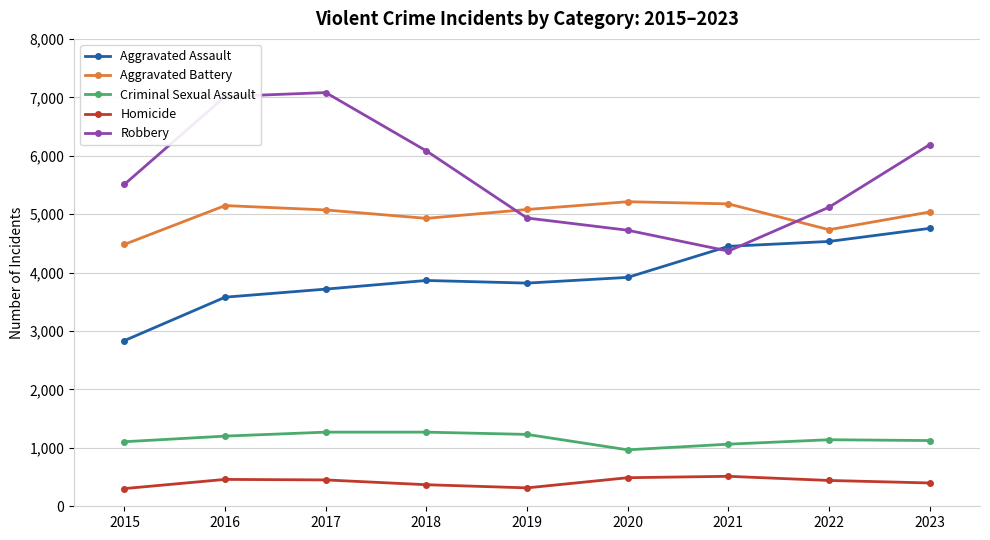

True or false: Aggravated Battery has more than 0 points higher than both neighbors.

True